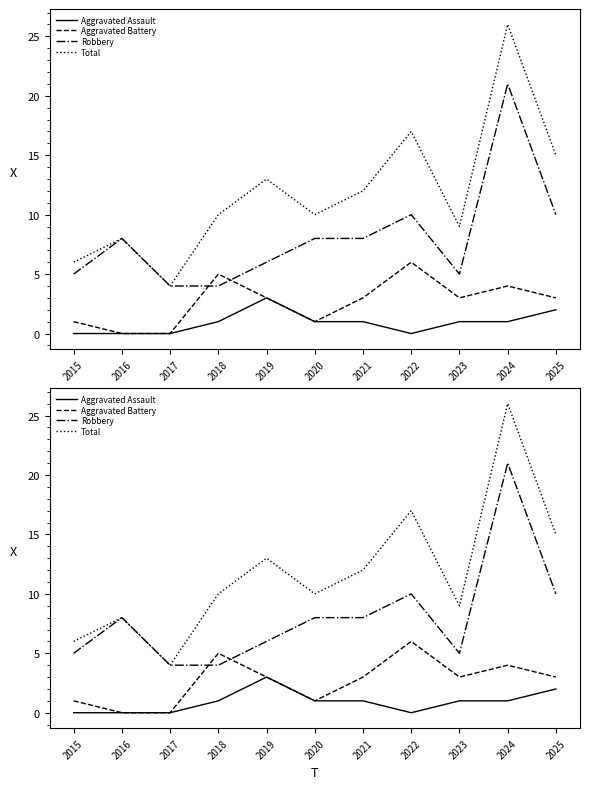

The Aggravated Assault series shows -2 at 2017. True or false?

False